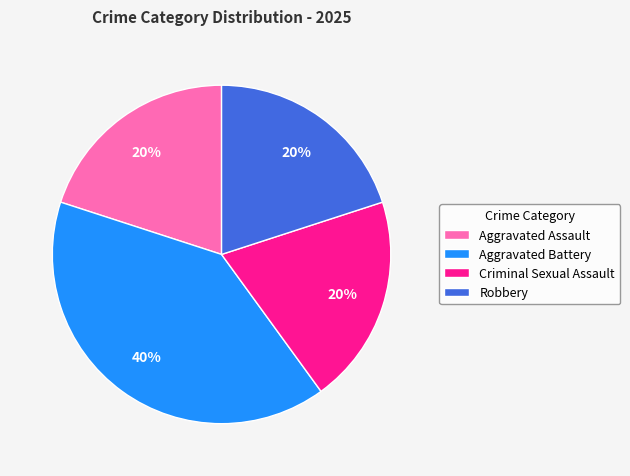

Is the sum of Aggravated Battery and Robbery greater than half?

Yes